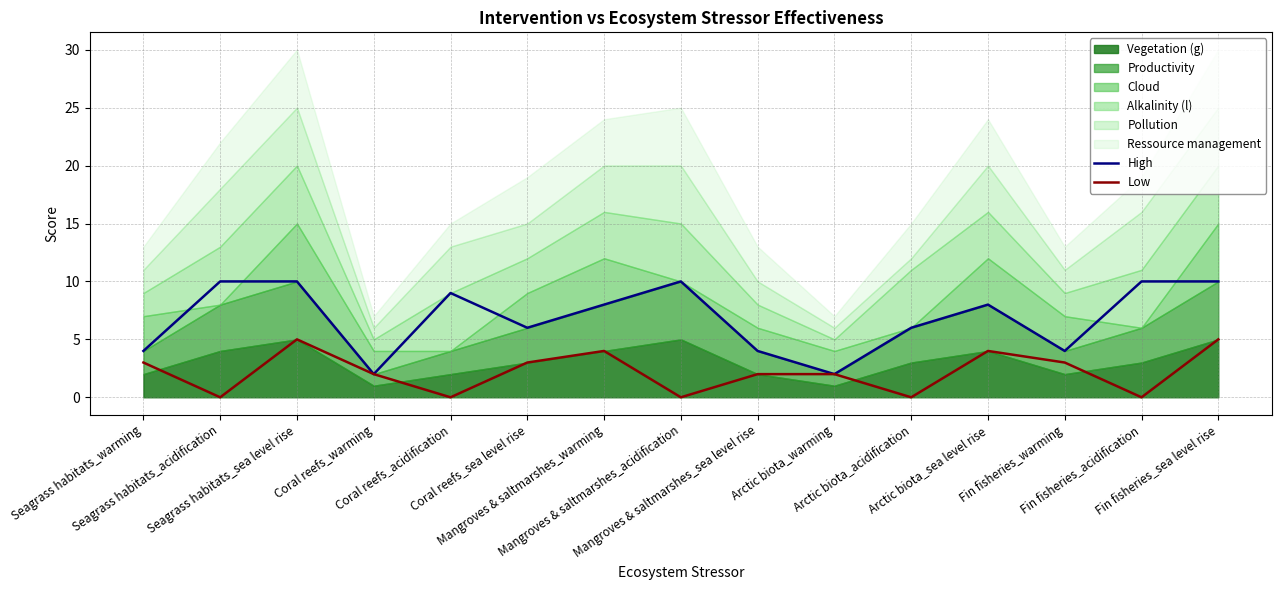

What is the label of the 5th point from the right?

Arctic biota_acidification